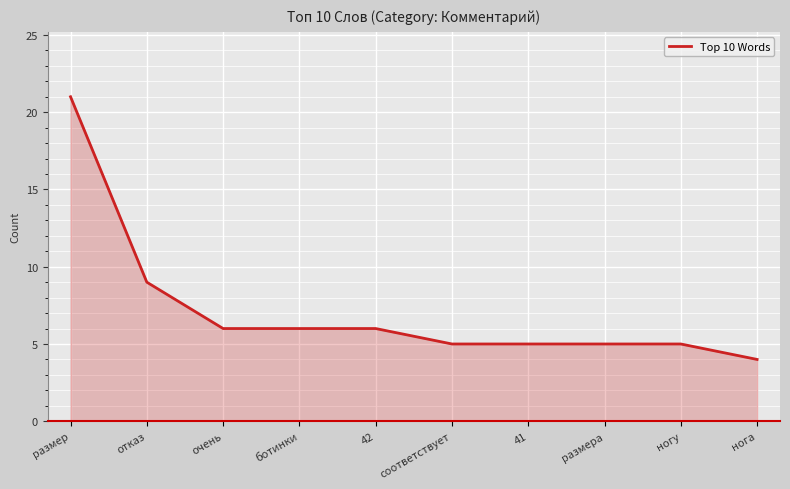

How many values are below 6?

5